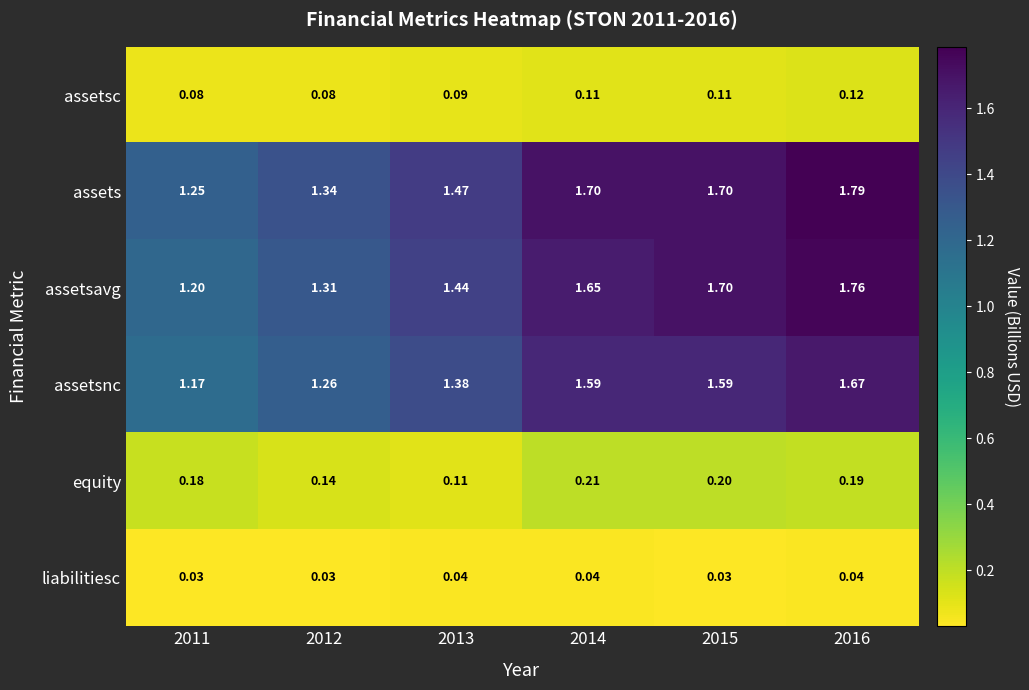

List the series in order of their peak value, lowest first.

liabilitiesc, assetsc, equity, assetsnc, assetsavg, assets